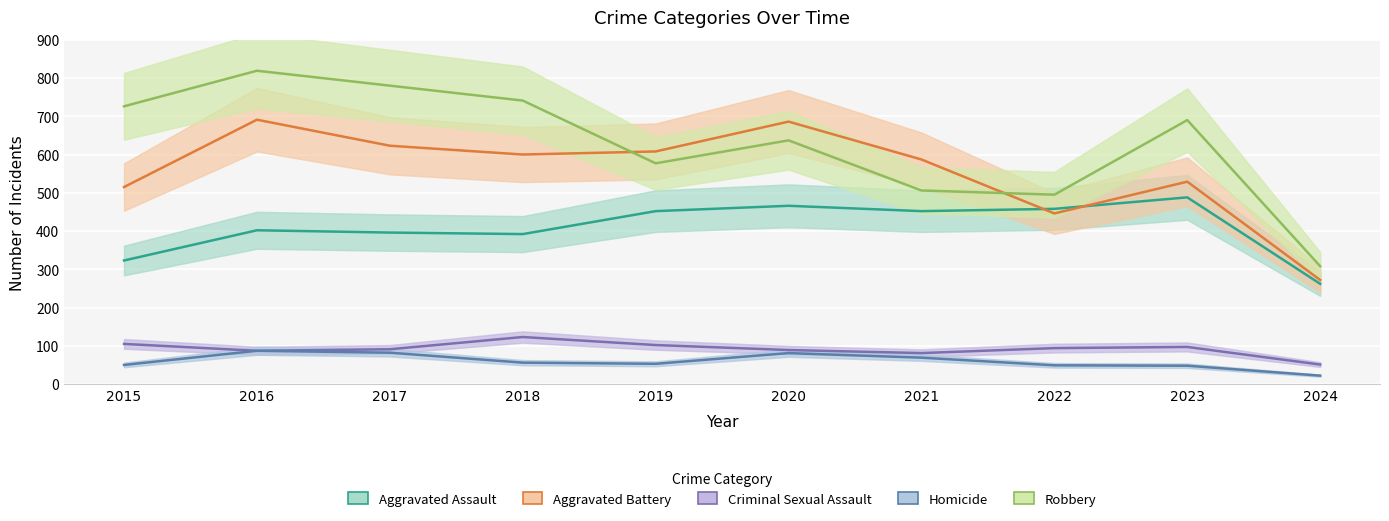

How many interior local peaks does the Aggravated Assault series have?

3